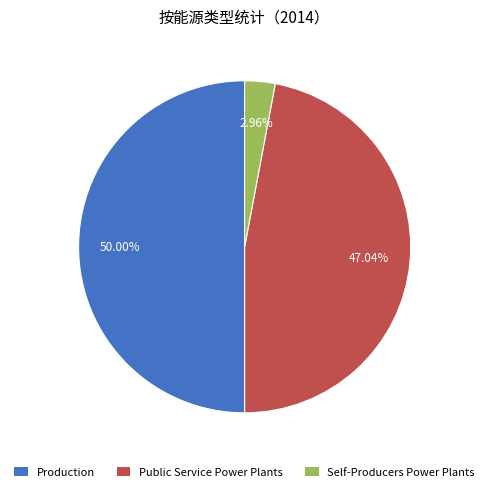

To the nearest percent, what is the difference between the Public Service Power Plants and Production slice percentages?

3%